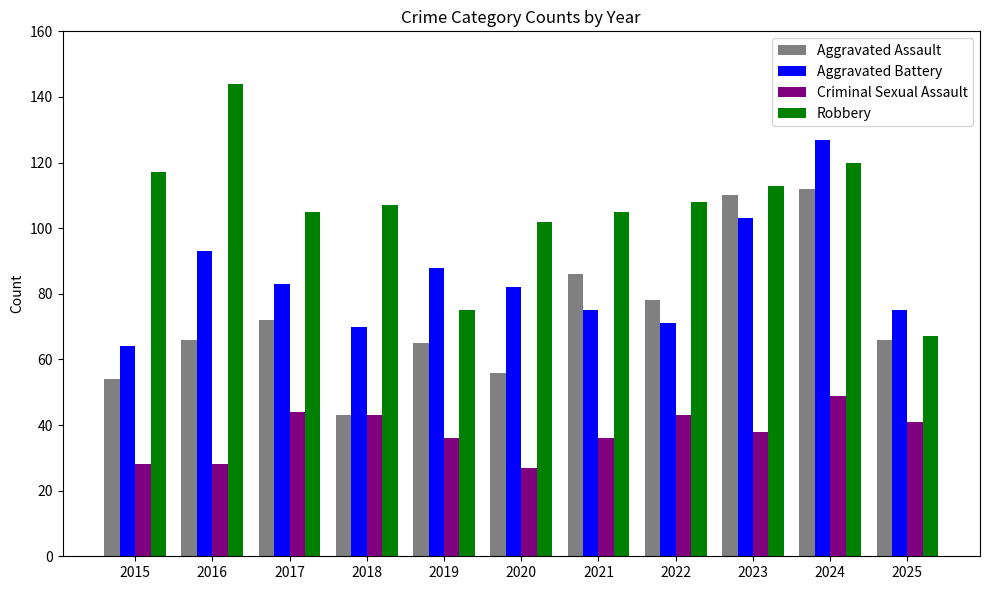

How many data points in Aggravated Battery are less than 82?

5